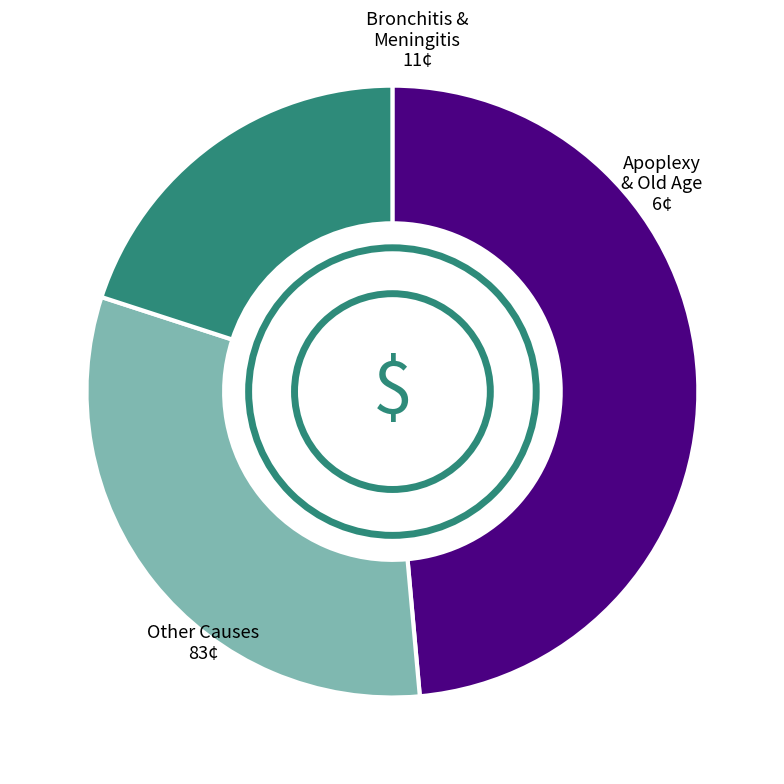

Does any single category account for the majority?

No